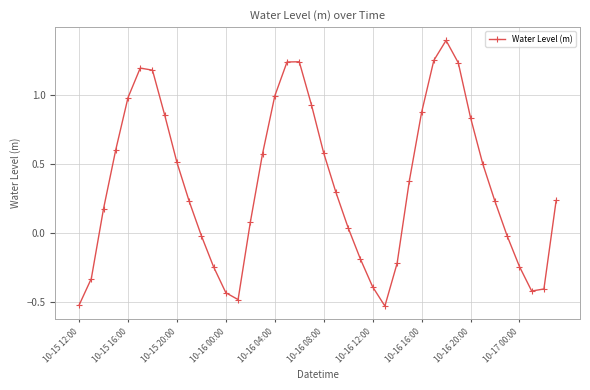

How many values are below zero?

14